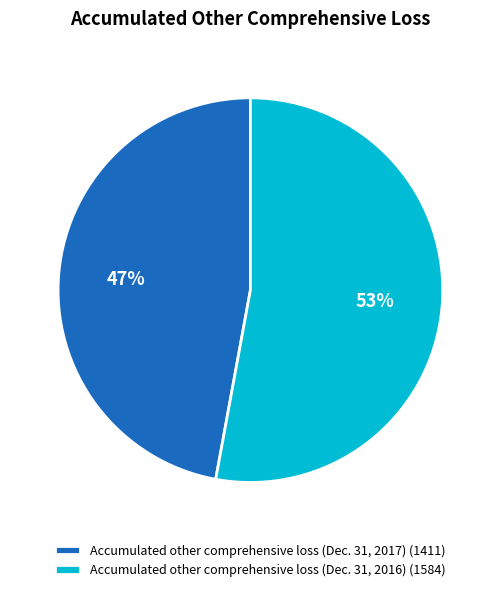

To the nearest percent, what percentage of the pie is Accumulated other comprehensive loss (Dec. 31, 2016)?

53%